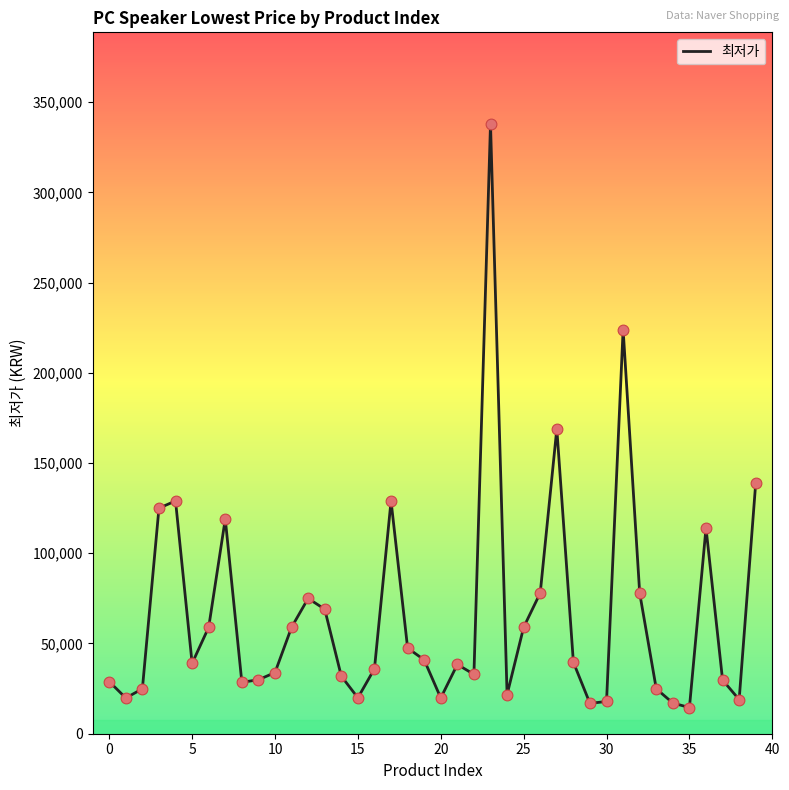

What is the difference between the maximum and minimum values?

323500